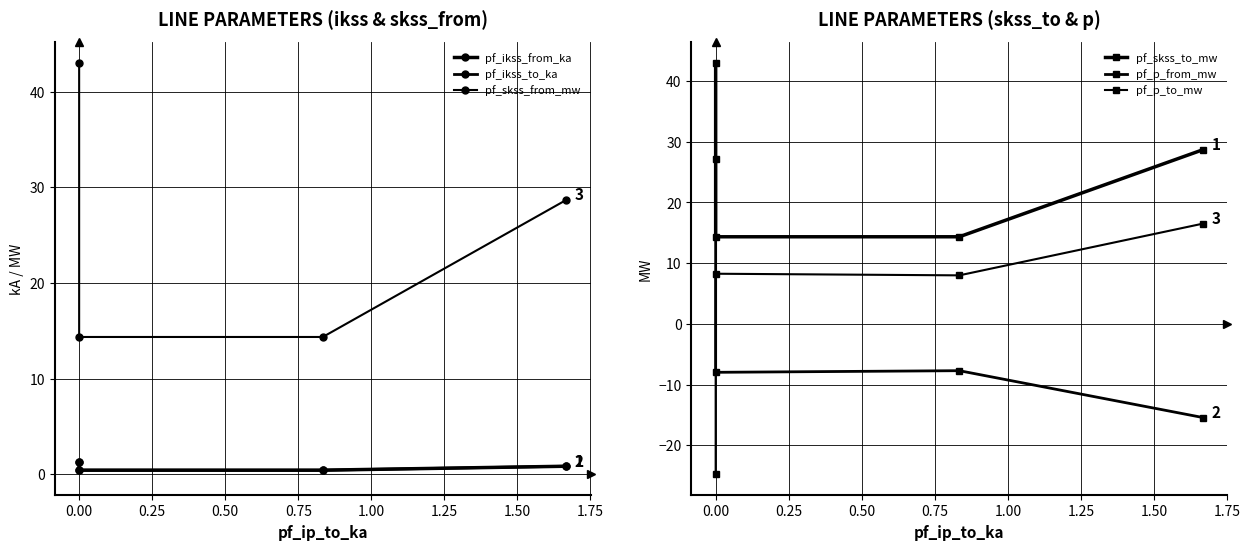

Reading right to left, transcribe all the data shown in this chart.

pf_ikss_from_ka: 0.8	0.4	0.4	1.2
pf_ikss_to_ka: 0.8	0.4	0.4	1.2
pf_skss_from_mw: 28.7	14.4	14.4	43.1
pf_skss_to_mw: 28.7	14.4	14.4	43.1
pf_p_from_mw: -15.4	-7.7	-8.0	27.2
pf_p_to_mw: 16.5	8.0	8.3	-24.8